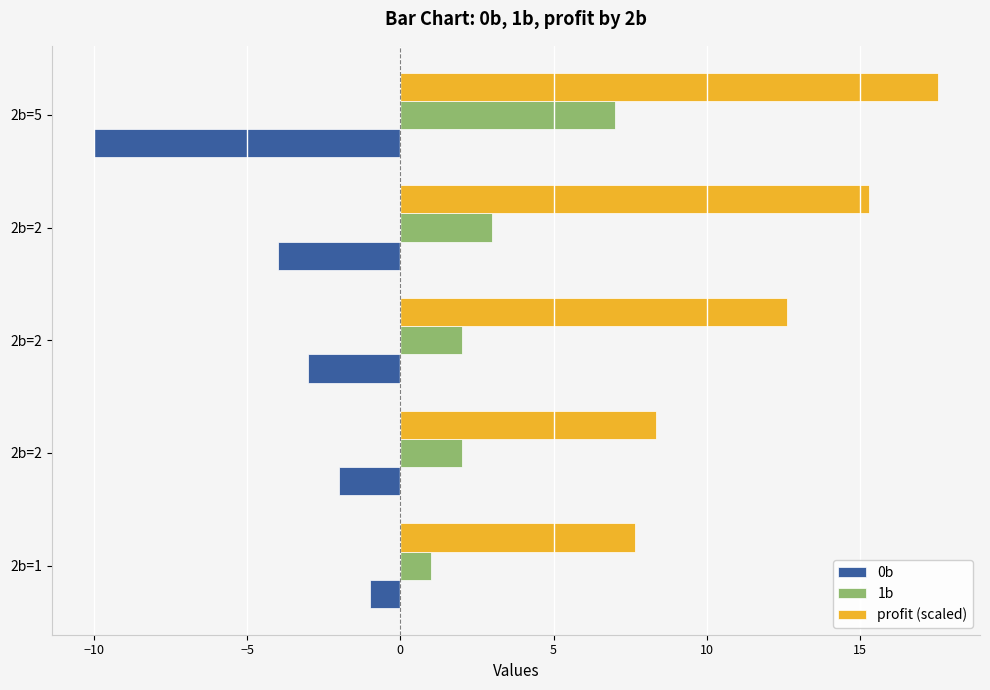

What is the lowest value of the profit (scaled) series?

7.7